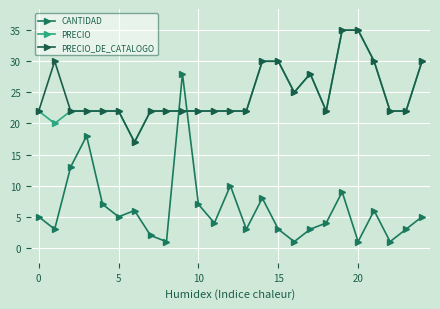

What is the label of the 14th point from the right?

11